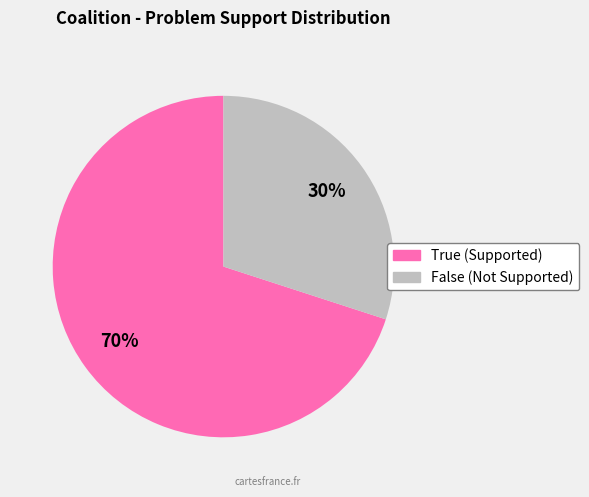

Approximately how many times larger is the value at True compared to False?

2.3